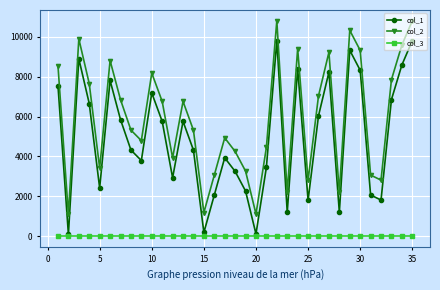

What is the maximum value for col_3?

1